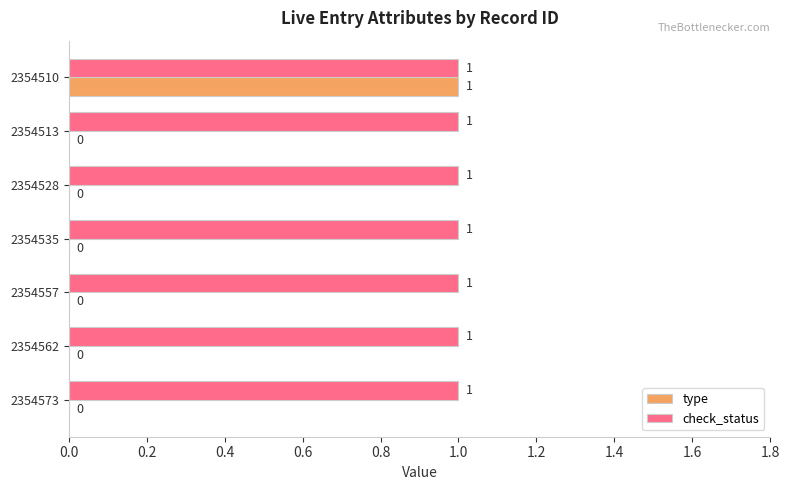

True or false: check_status has a value of 1 at 2354535.

True